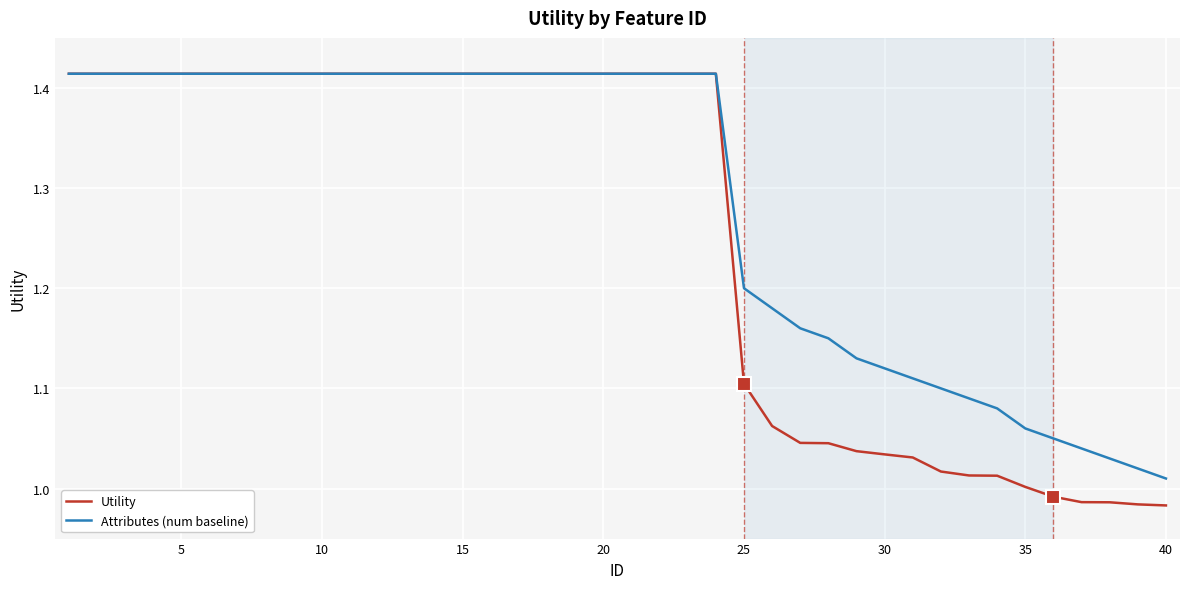

What is the difference between the maximum and minimum values in the Utility series?

0.4